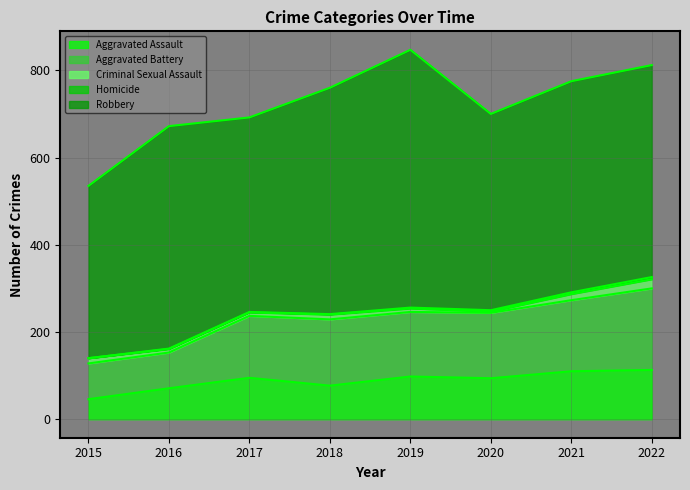

True or false: Homicide and Criminal Sexual Assault intersect in this chart.

False